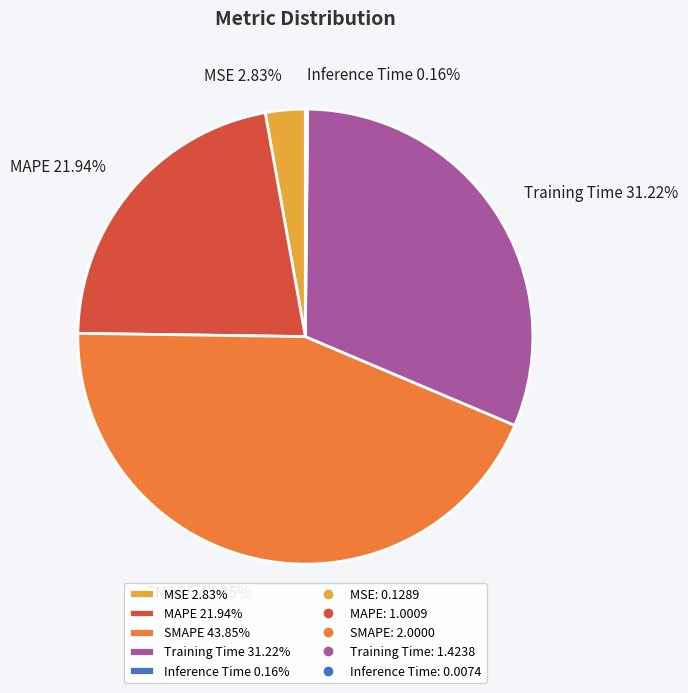

Which has a higher value, SMAPE 43.85% or MAPE 21.94%?

SMAPE 43.85%